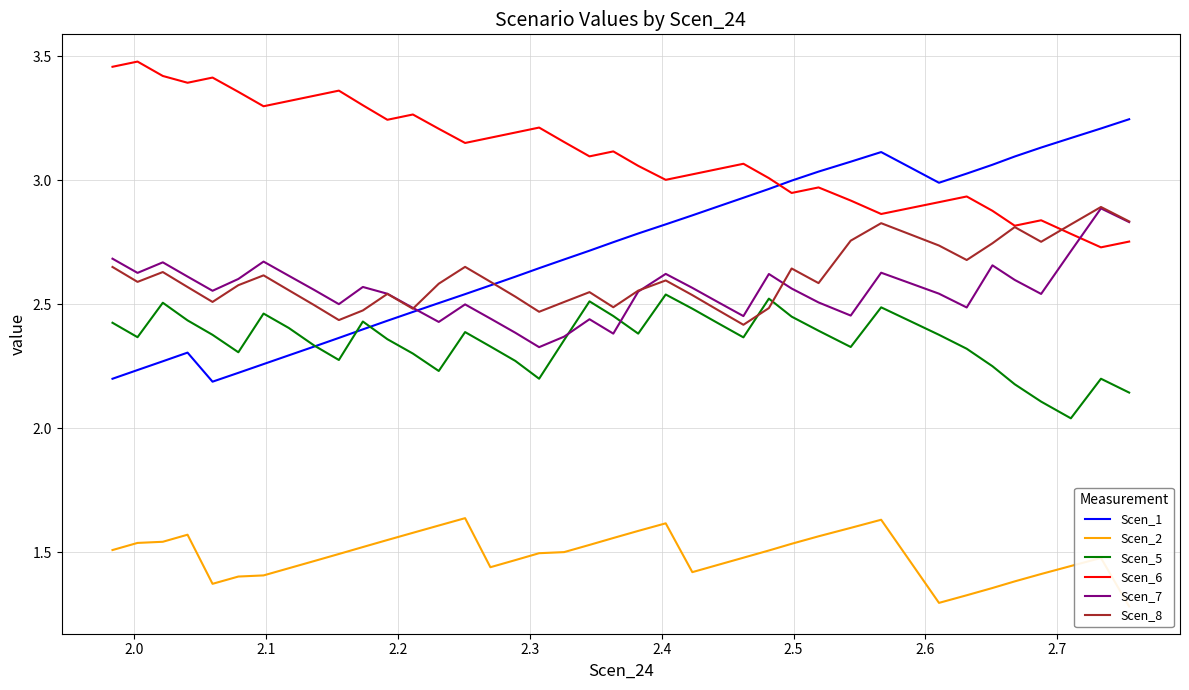

Where is the first local maximum for Scen_2?

2.0